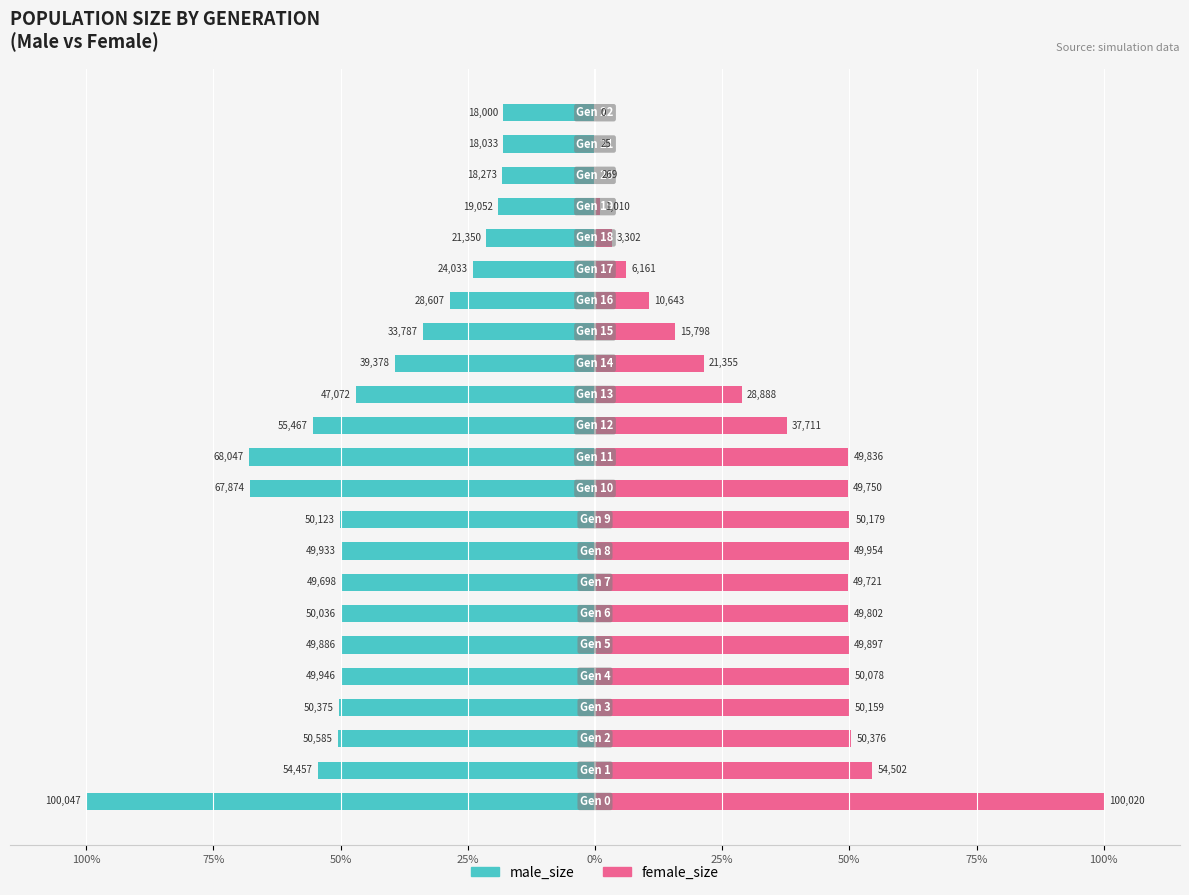

Where does the female_size series first go above 49?

100%